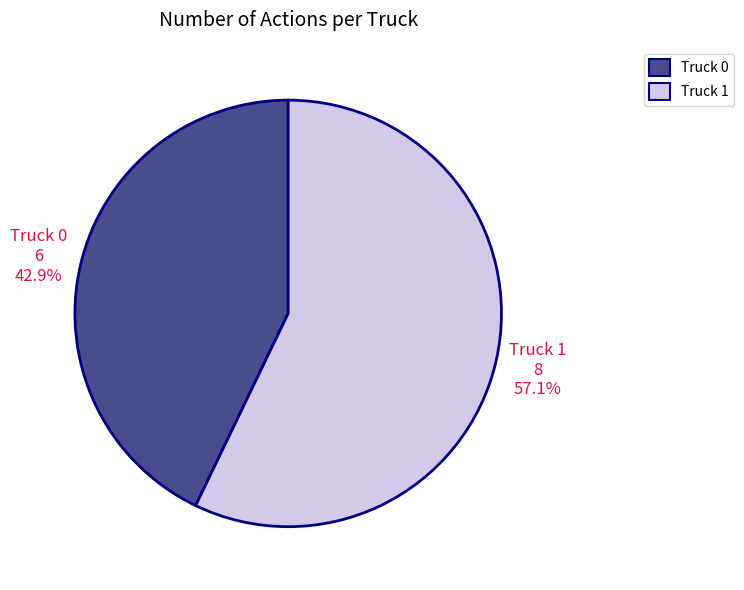

How many slices are in this pie chart?

2